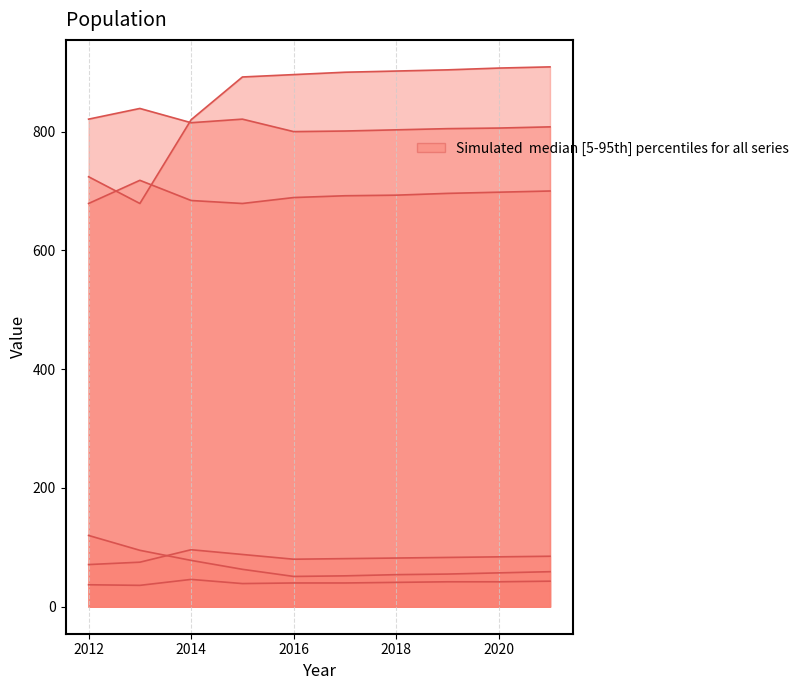

At which category is the sum across all series the highest?

2021